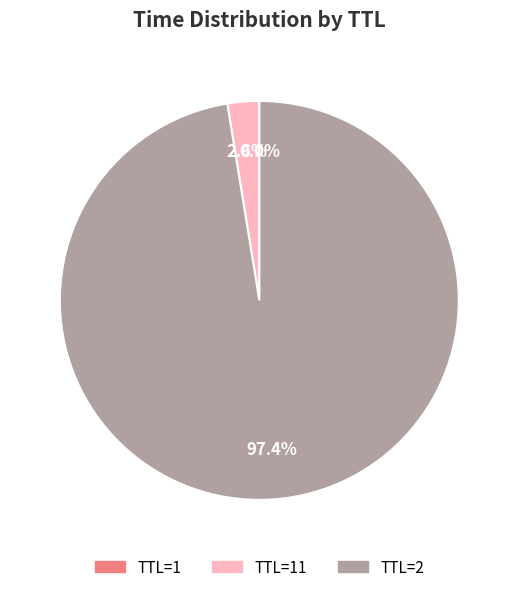

Is there any slice that represents more than half of the pie?

Yes